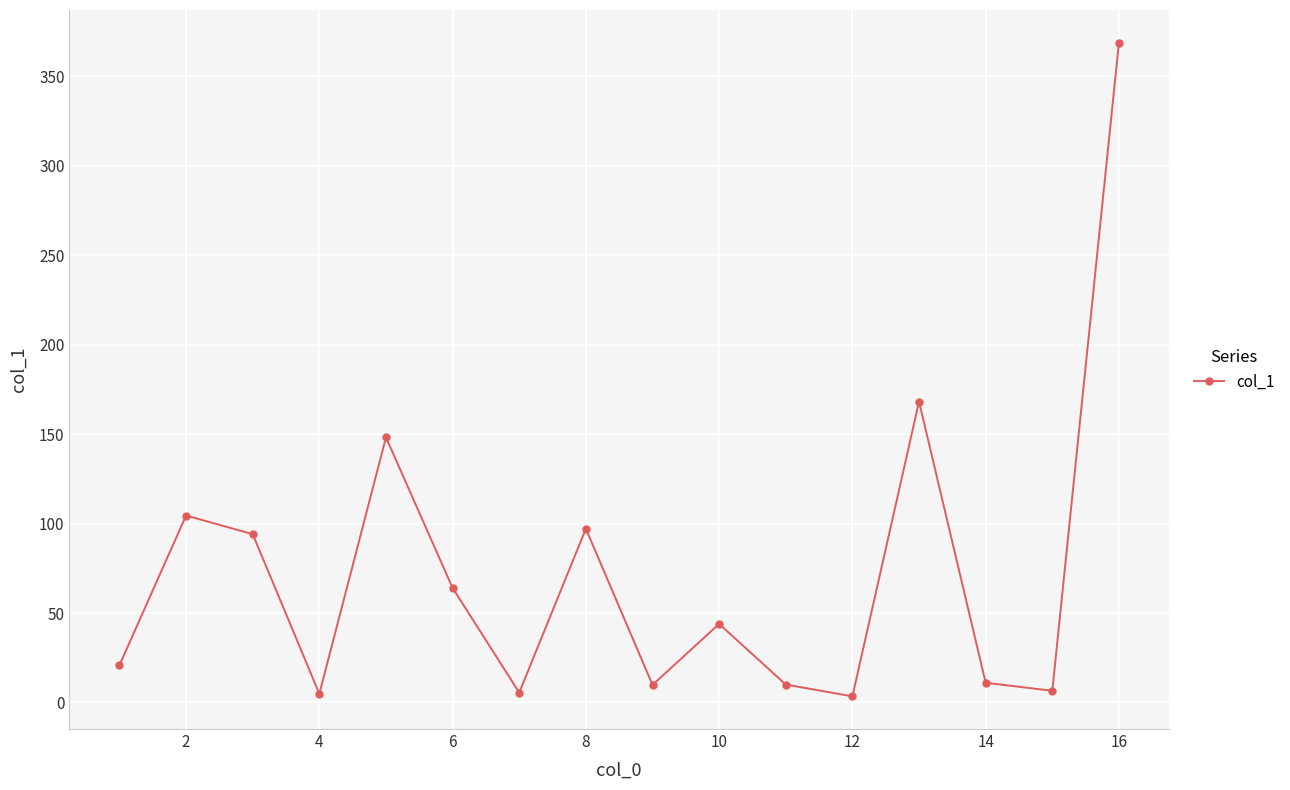

What is the greatest value displayed?

368.9